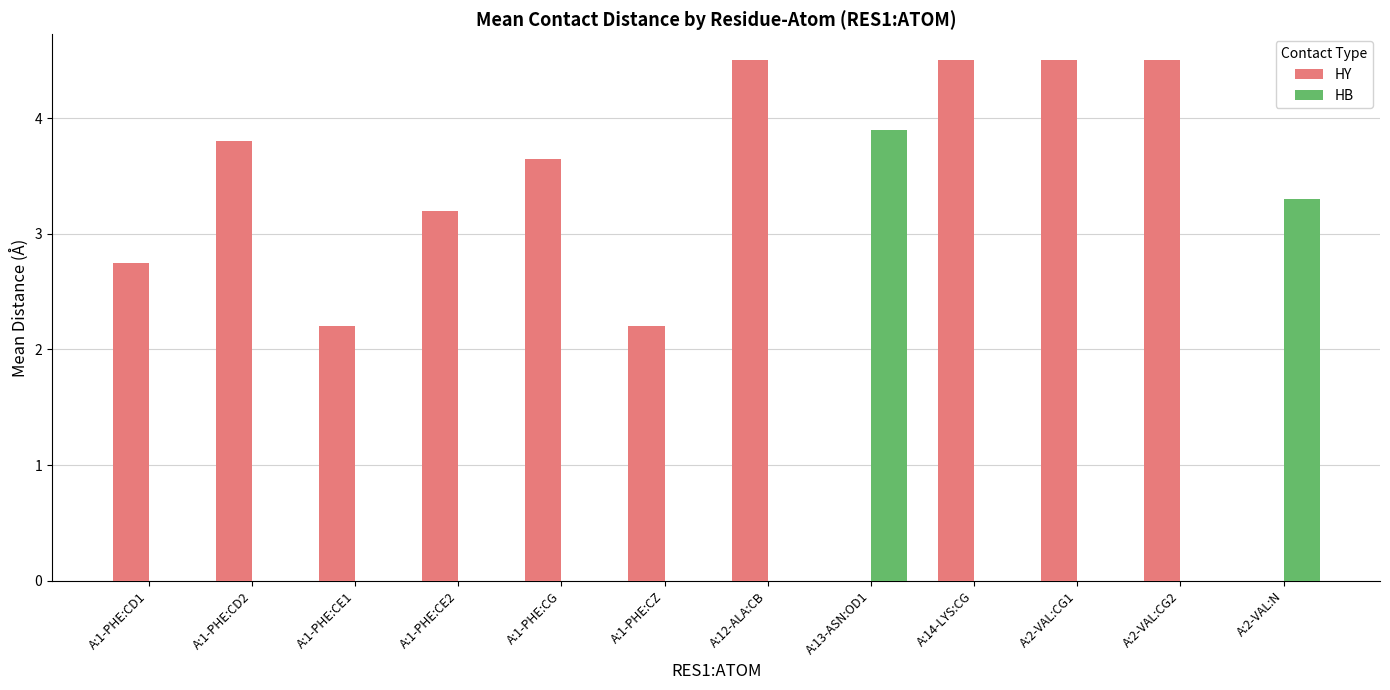

What is the maximum value for HB?

3.9